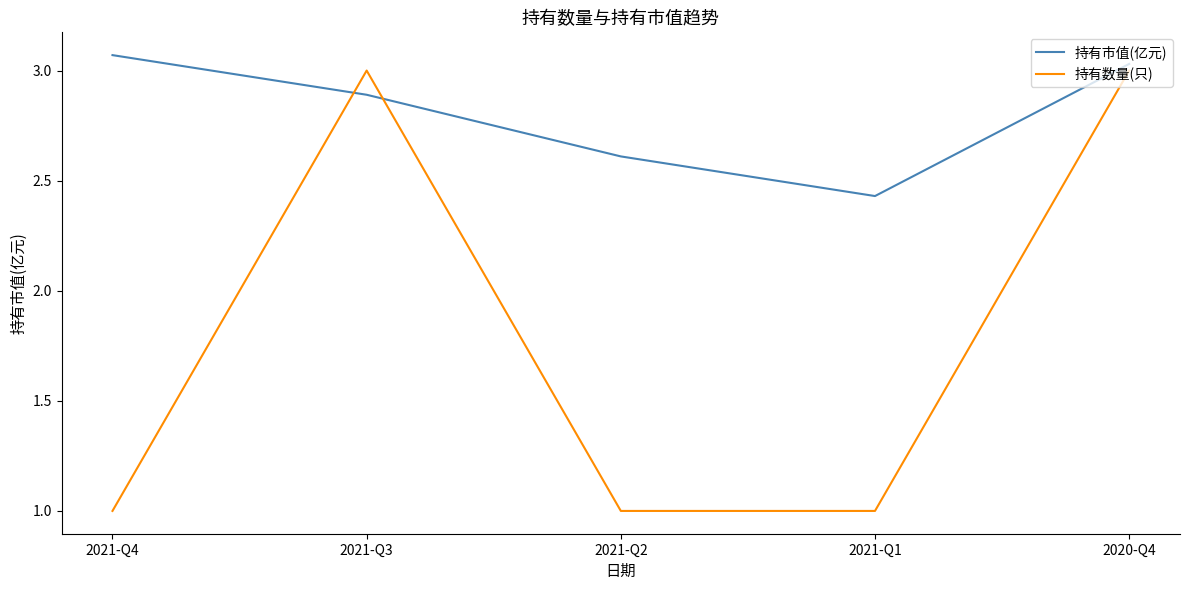

List the labels in order of 持有市值(亿元) value, largest first.

2021-Q4, 2020-Q4, 2021-Q3, 2021-Q2, 2021-Q1